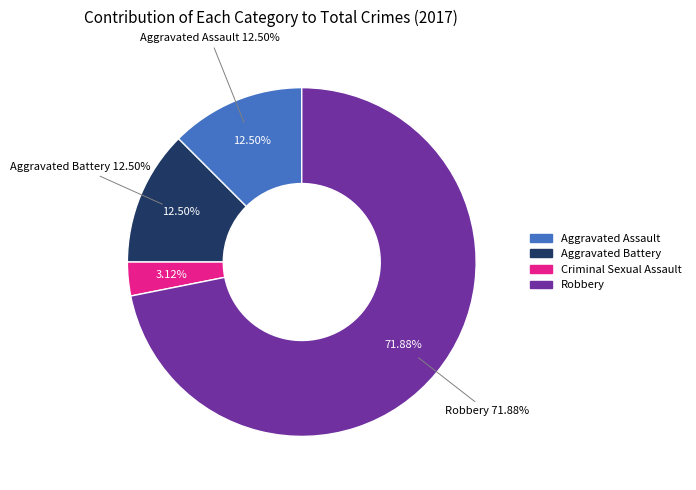

What is the change in value from Aggravated Assault to Robbery?

+19